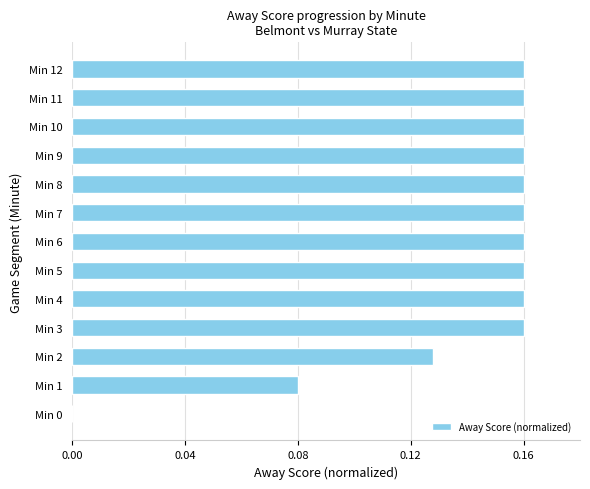

What is the sum of all values?

1.8